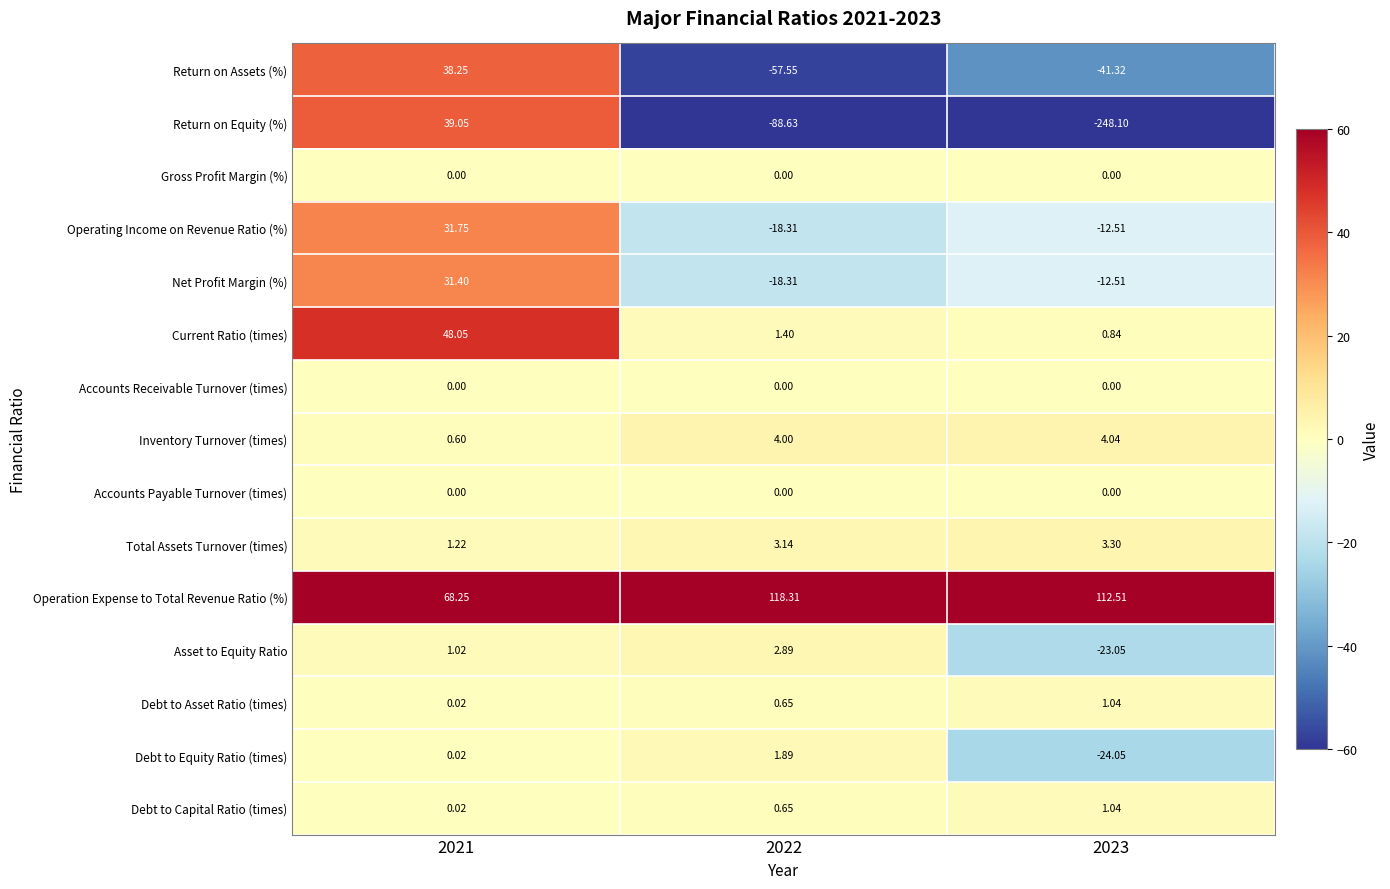

Which series has the widest spread of values?

Return on Equity (%)